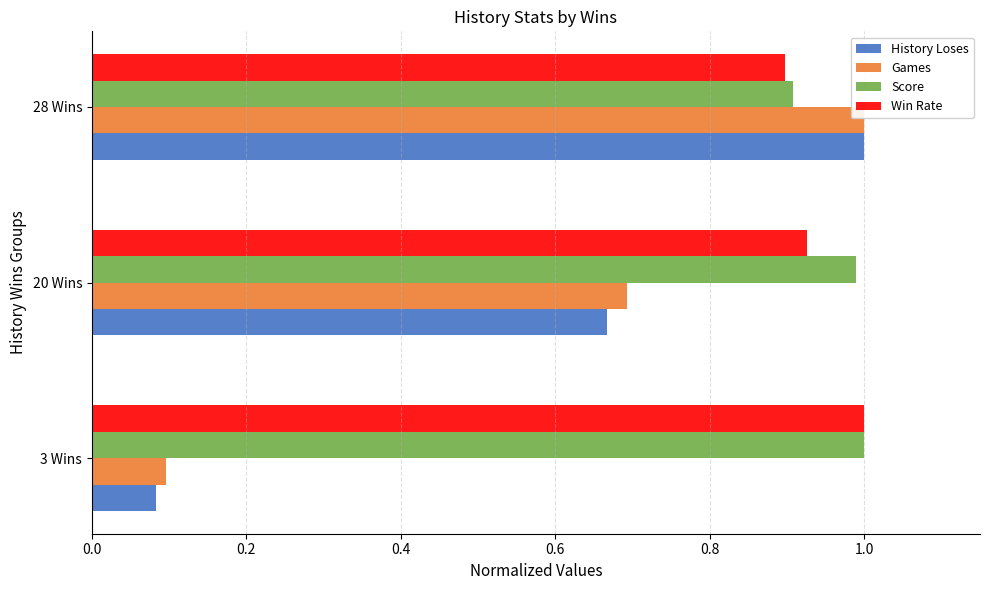

The value of Games at 20 Wins is 0.7. True or false?

True